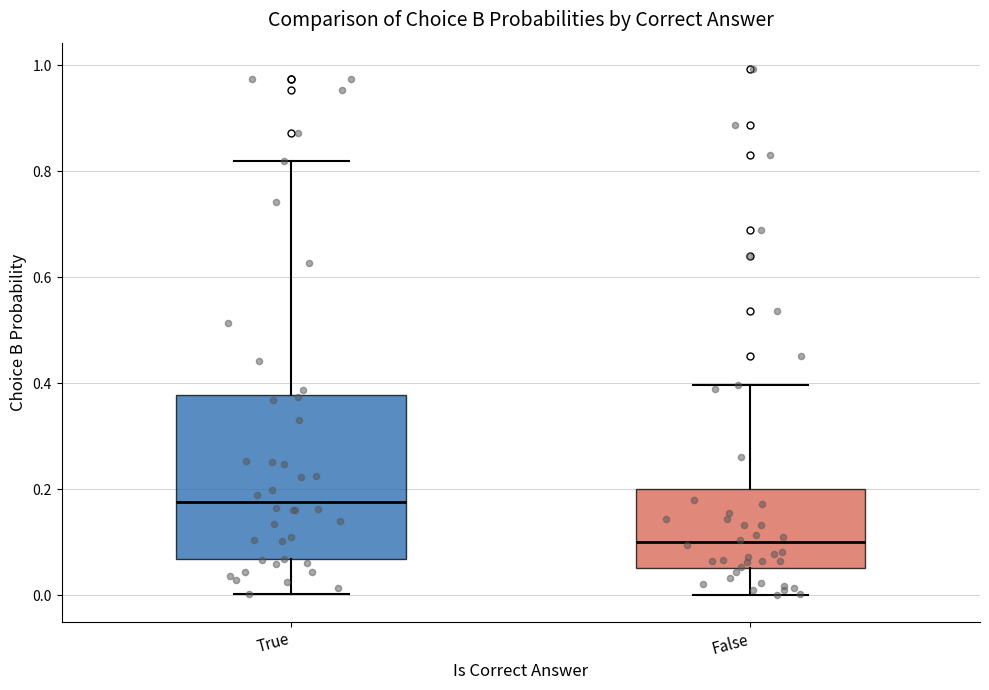

Where is the upper edge of the box for True on the y-axis? The values are not printed on the chart, so give them approximately, as read against the axis.

0.38